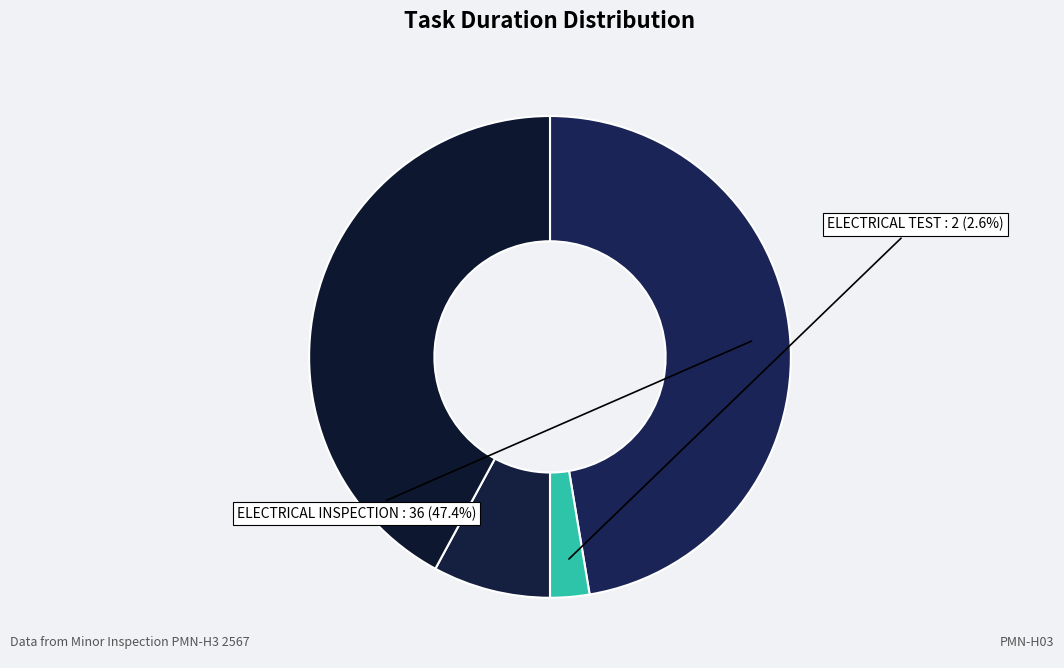

Does any single category account for the majority?

No